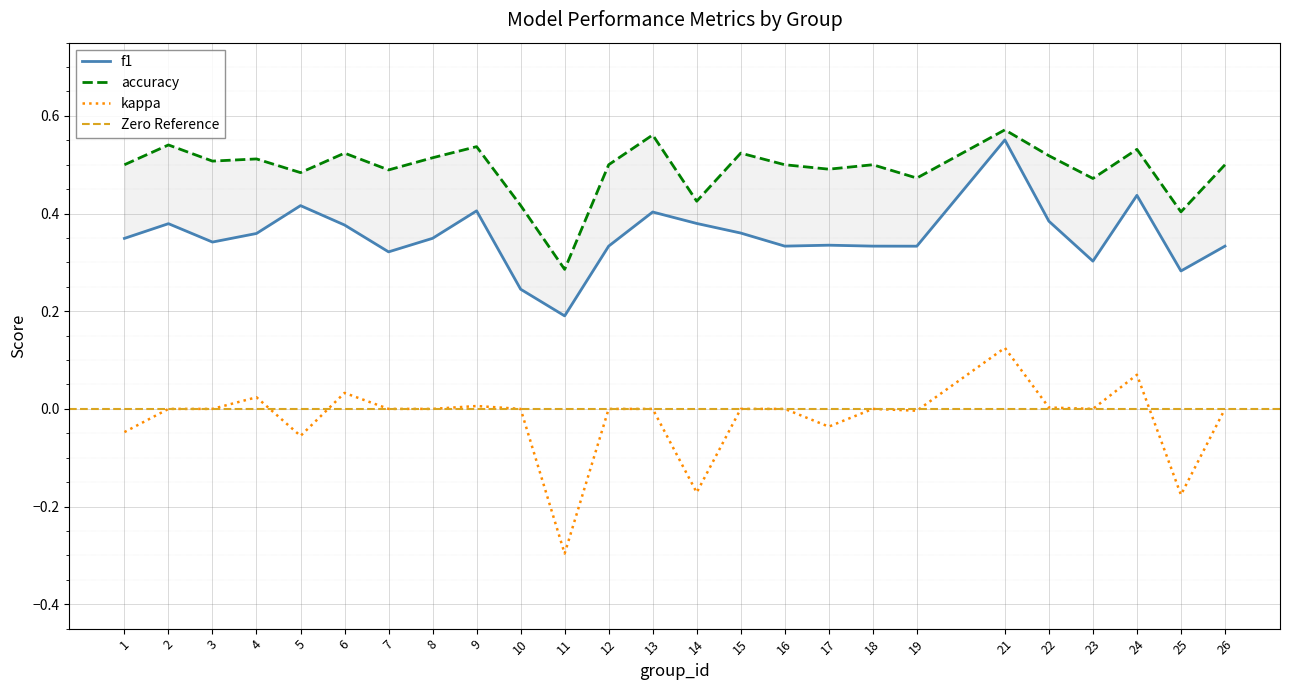

True or false: accuracy and kappa intersect in this chart.

False